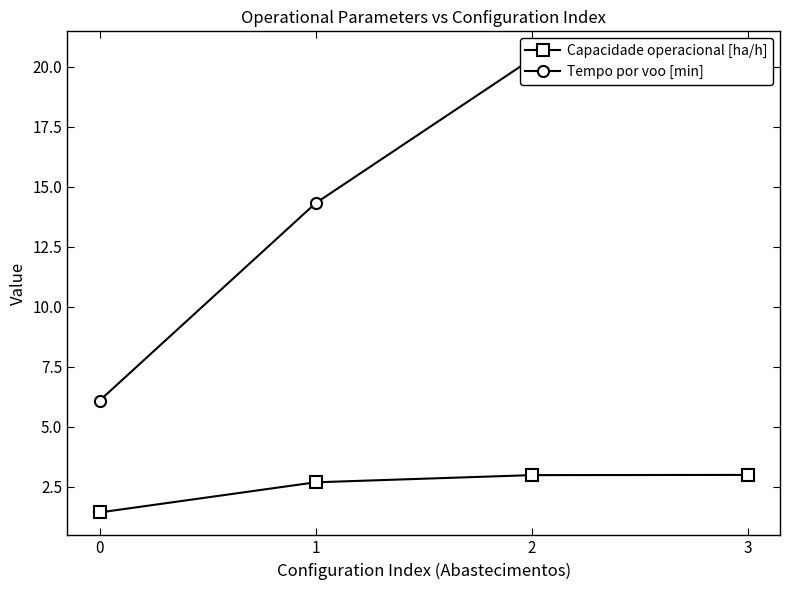

True or false: Tempo por voo [min] and Capacidade operacional [ha/h] intersect in this chart.

False